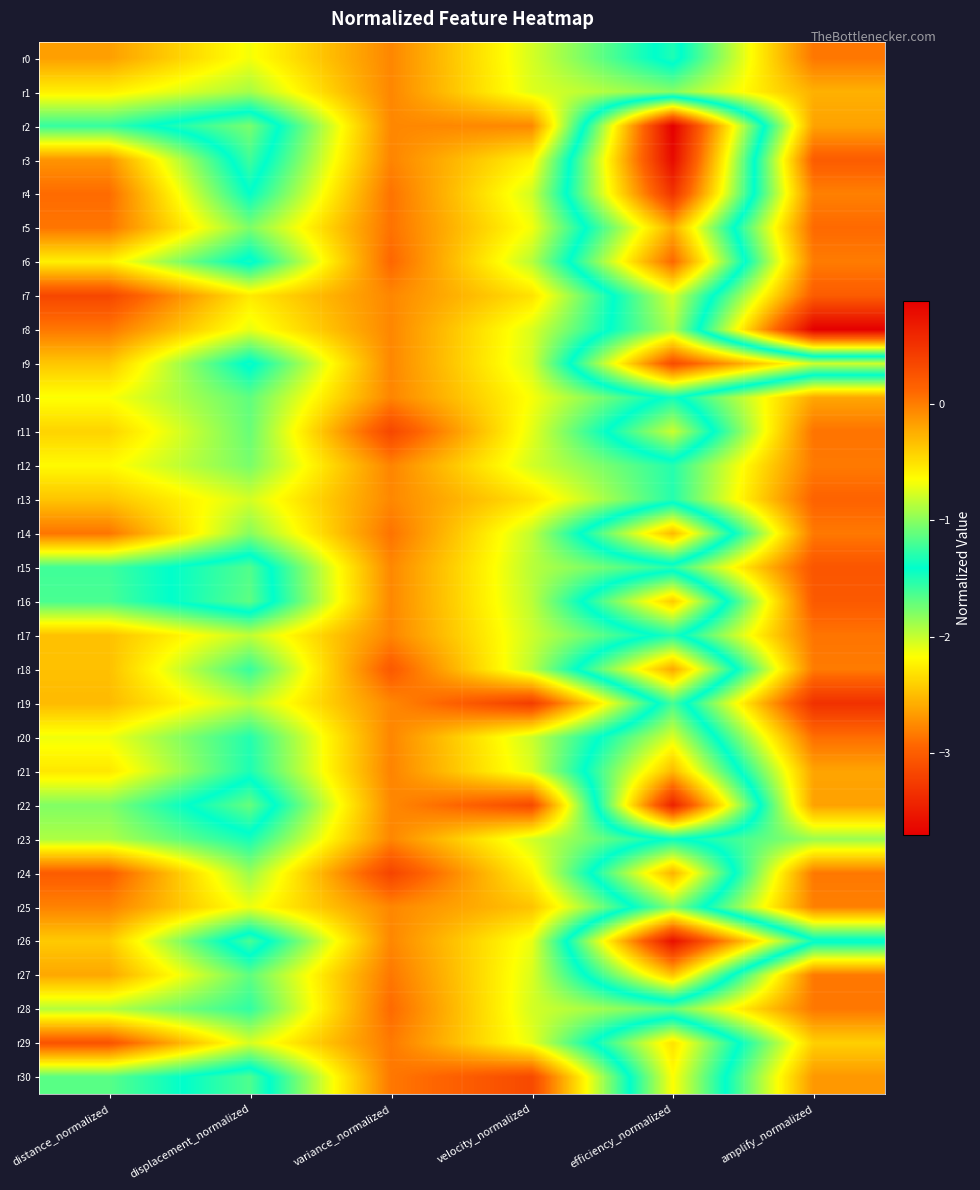

What is the total value across all series at distance_normalized?

-13.4